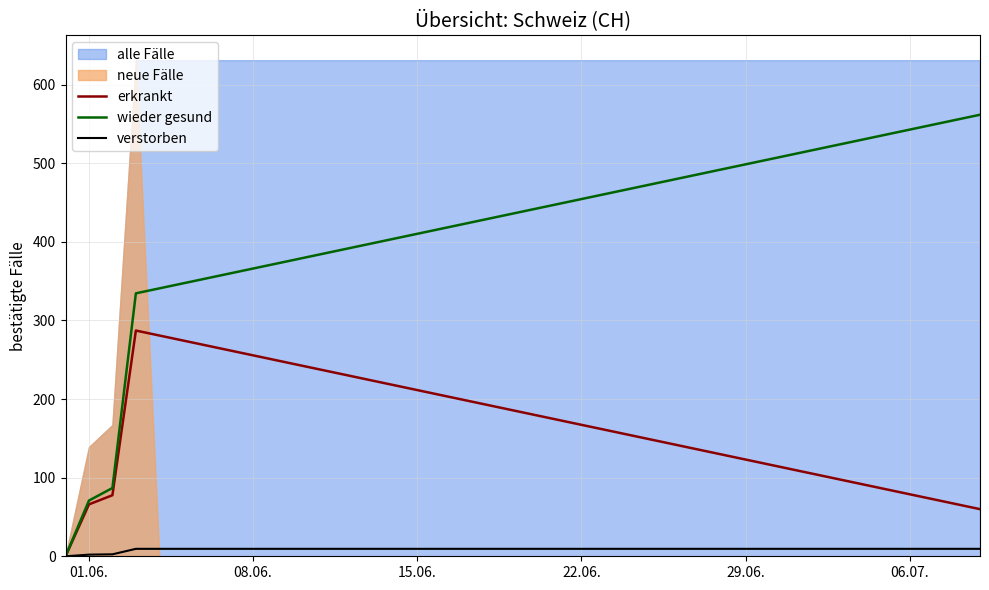

What is the highest value of the erkrankt series?

287.1